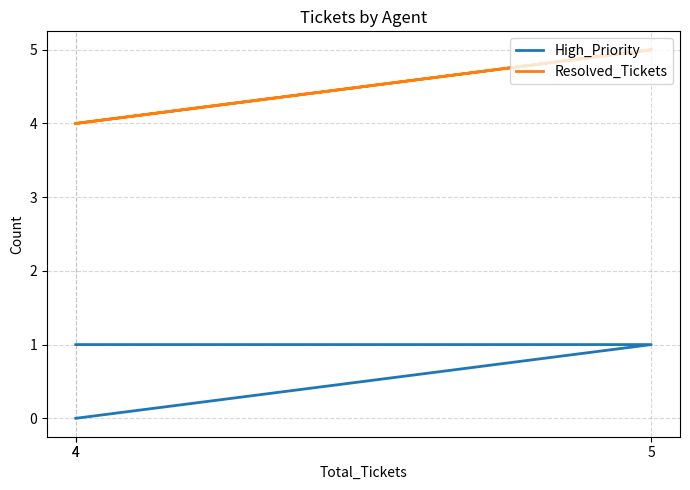

What is the sum of all Resolved_Tickets values?

13